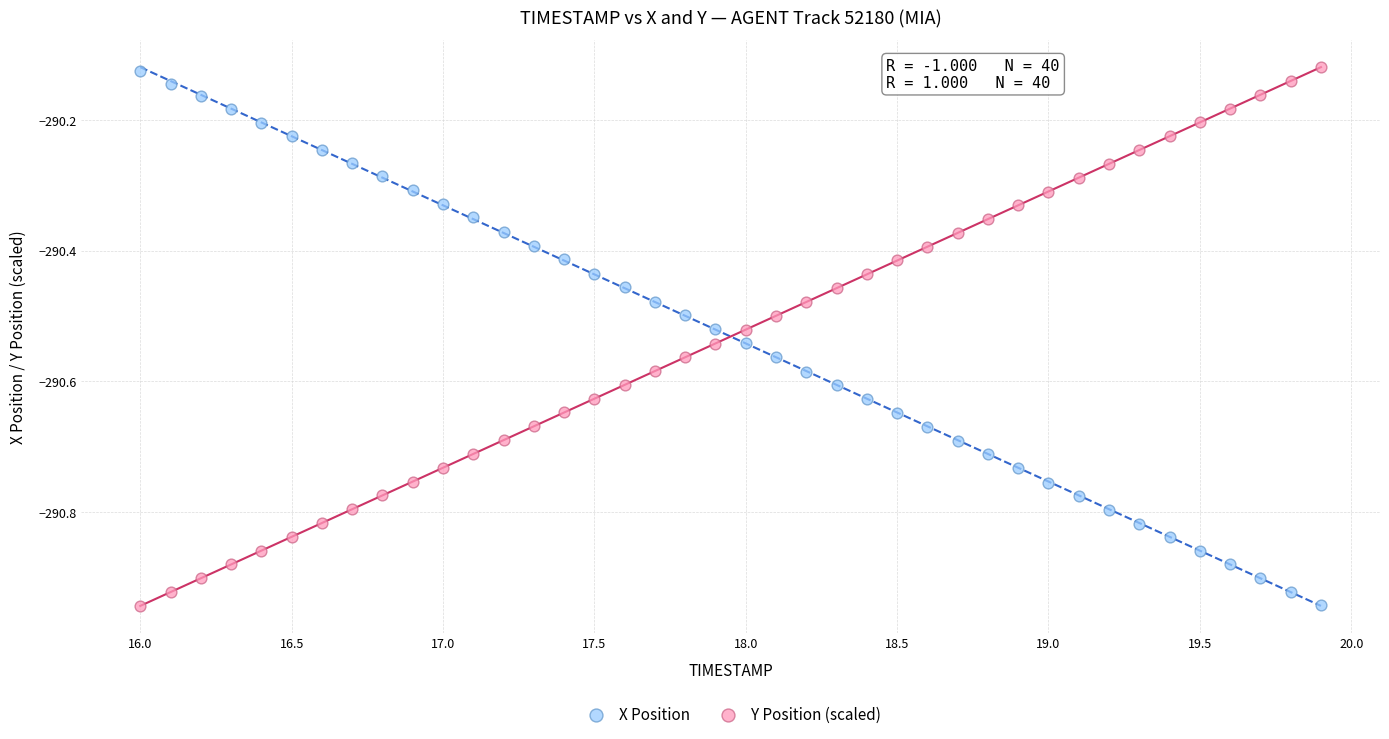

What is the X range (max minus min) for the scatter plot?

3.9